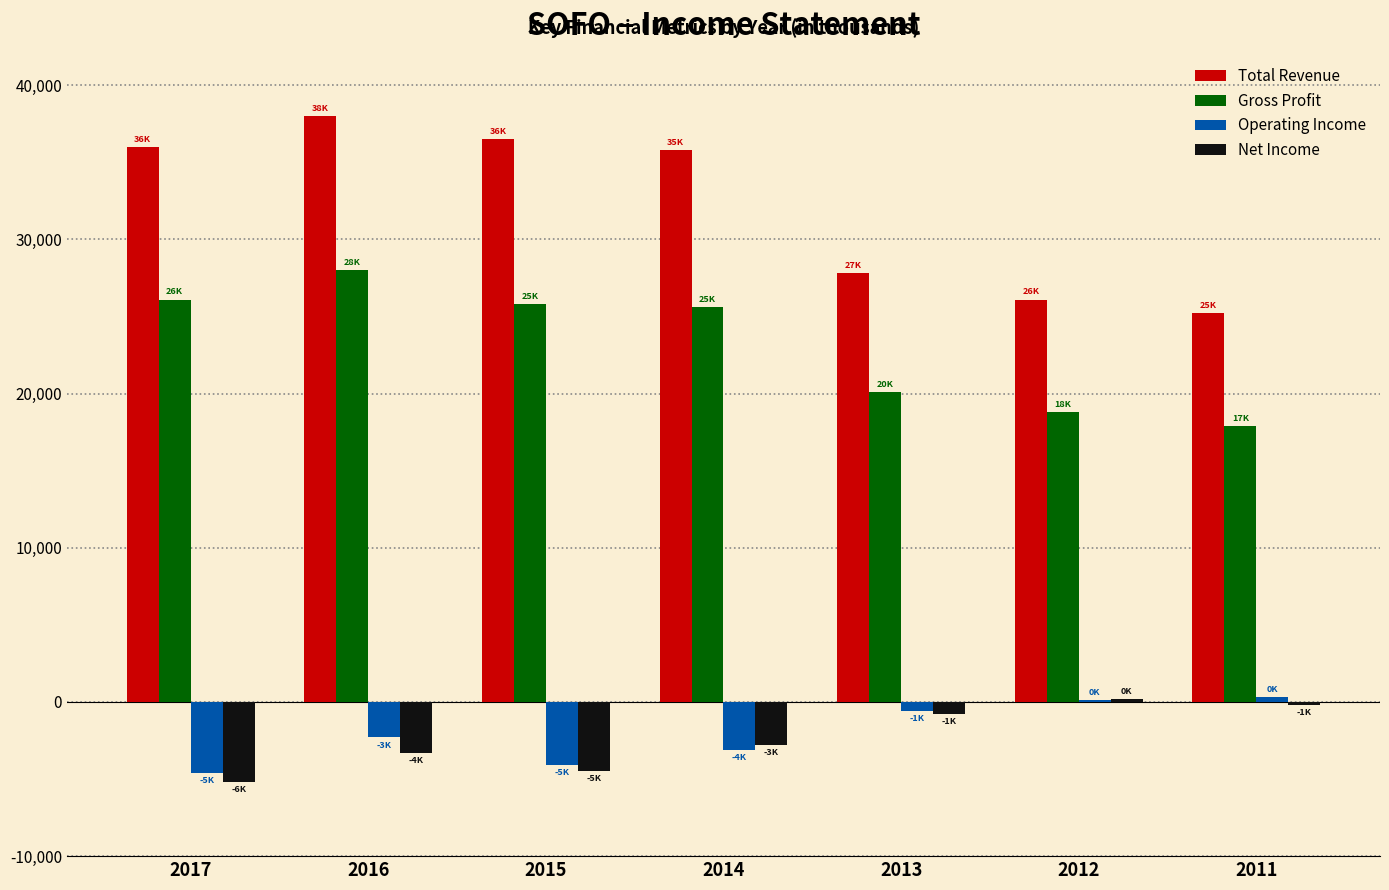

Which series has the largest total across all categories?

Total Revenue